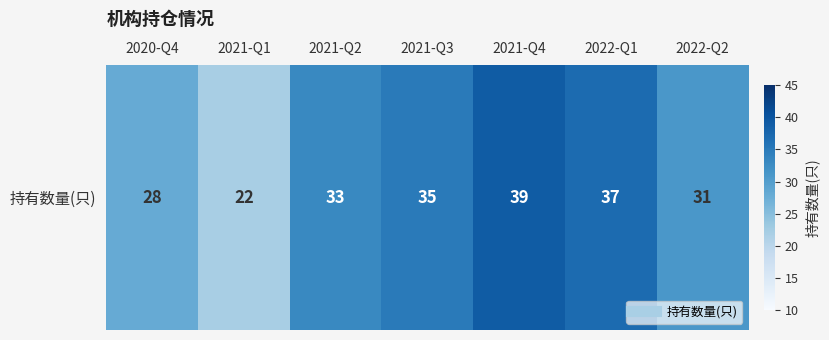

Rank the categories by value from lowest to highest.

2021-Q1, 2020-Q4, 2022-Q2, 2021-Q2, 2021-Q3, 2022-Q1, 2021-Q4